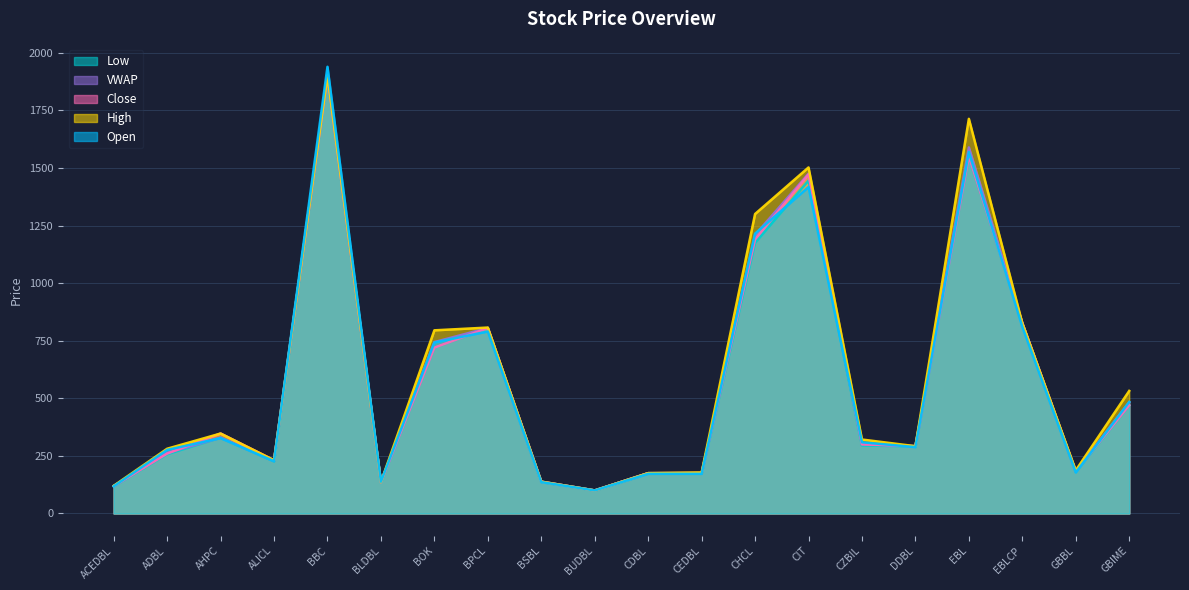

Is it true that Low equals 1174 at CHCL?

True